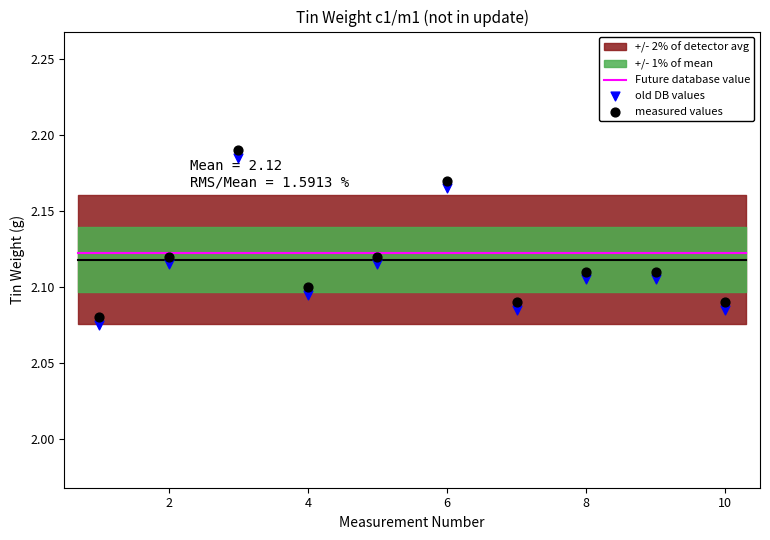

What is the X range (max minus min) for the scatter plot?

9.0